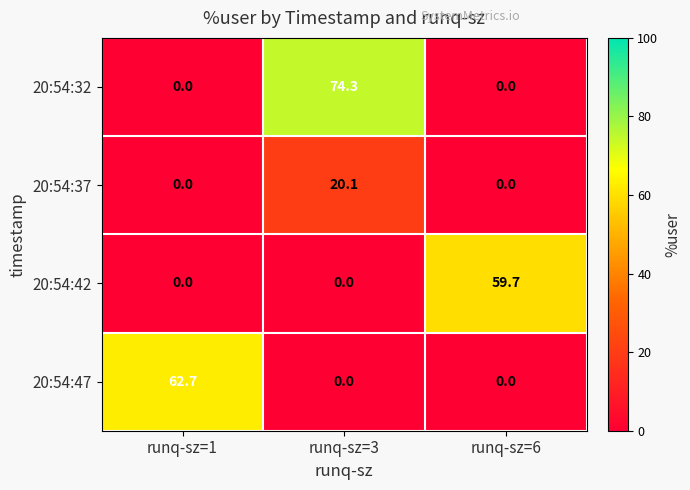

The value of 20:54:37 at runq-sz=3 is 5.5. True or false?

False